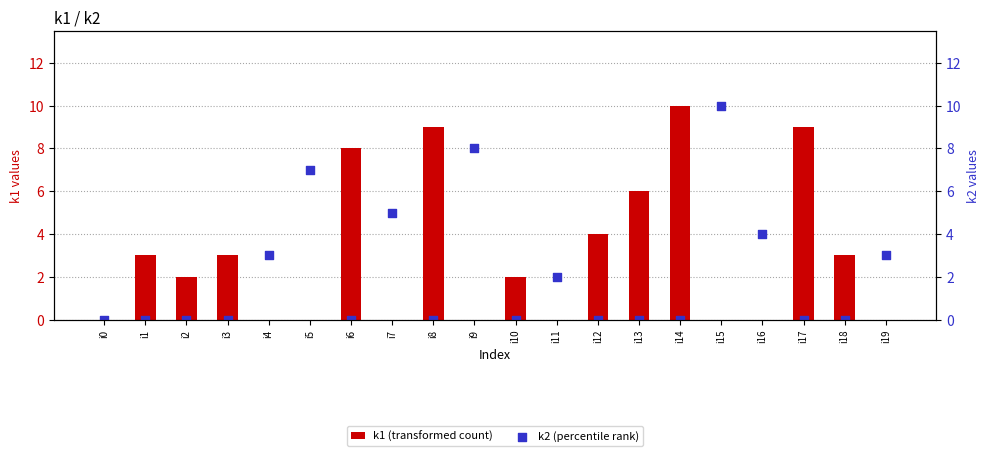

What are all the series names shown in the legend?

k1 (transformed count), k2 (percentile rank)